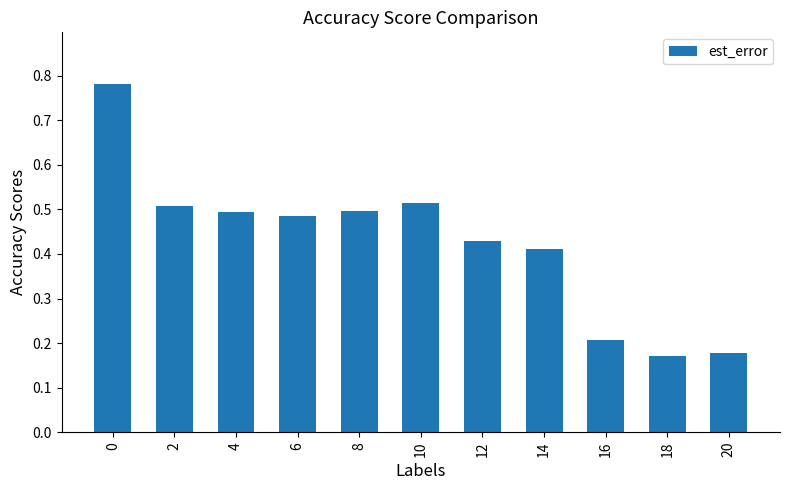

How many values are between 0 and 1?

11